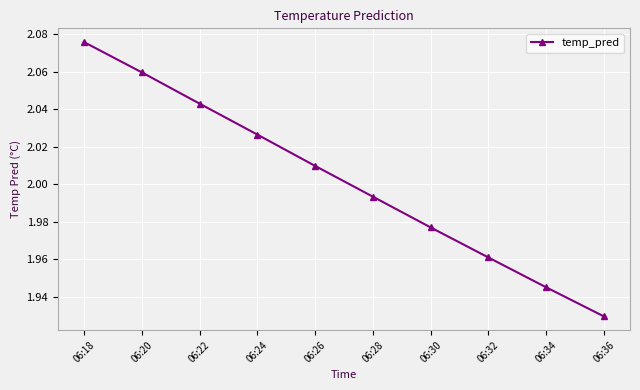

True or false: there are more than 0 points higher than both neighbors.

False